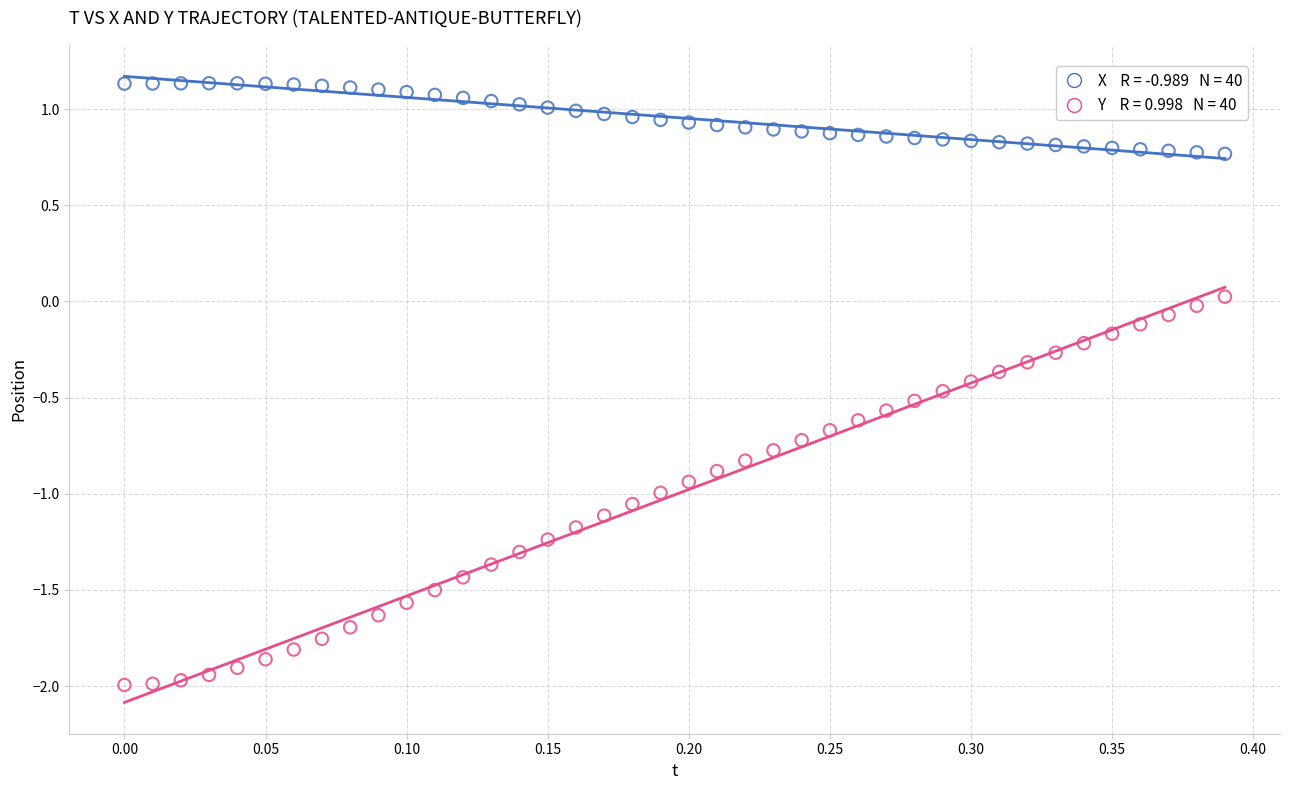

Across all data points, what is the range of Y values (max minus min)?

3.1